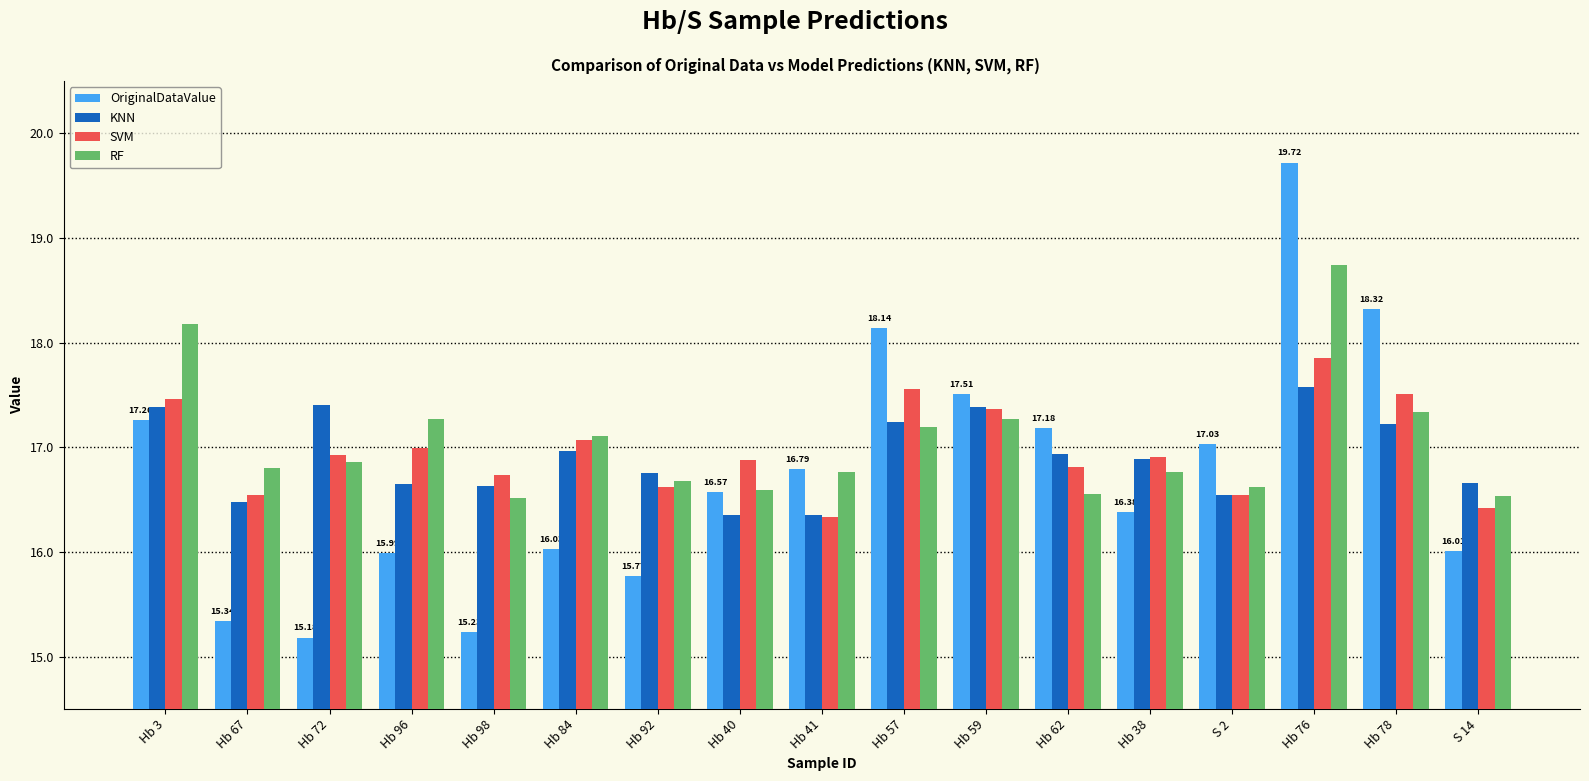

Is it true that OriginalDataValue equals 21.1 at Hb 72?

False